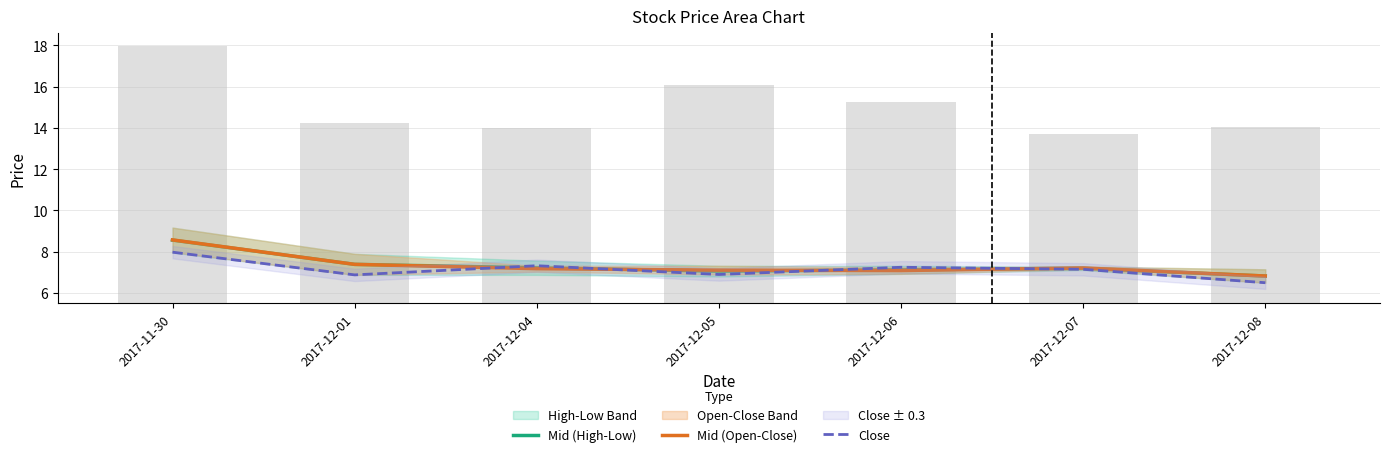

Between 2017-12-07 and 2017-12-08, which series saw the biggest shift?

Close